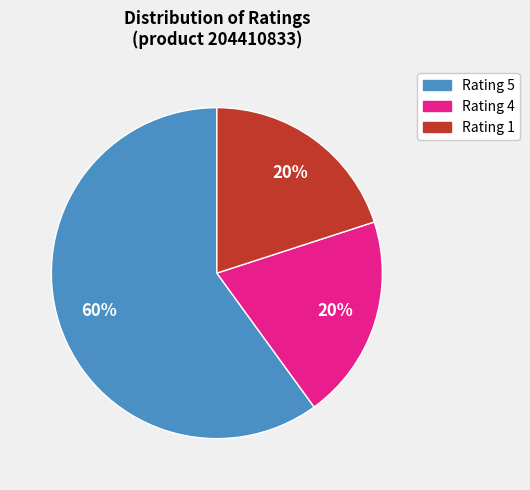

Is there any slice that represents more than half of the pie?

Yes